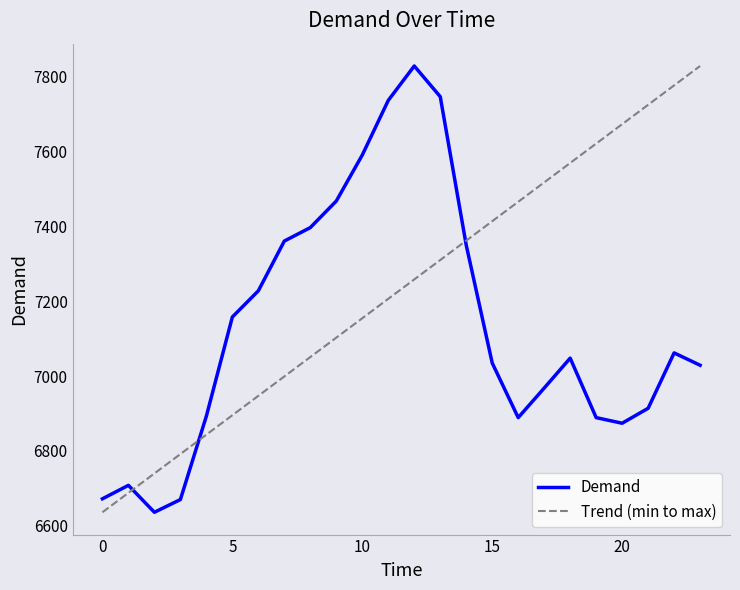

What is the minimum value for Demand?

6636